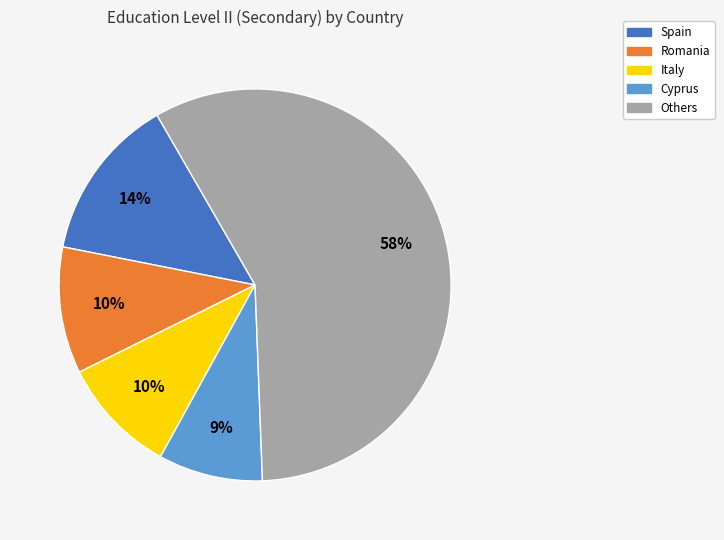

Does any single category account for the majority?

Yes